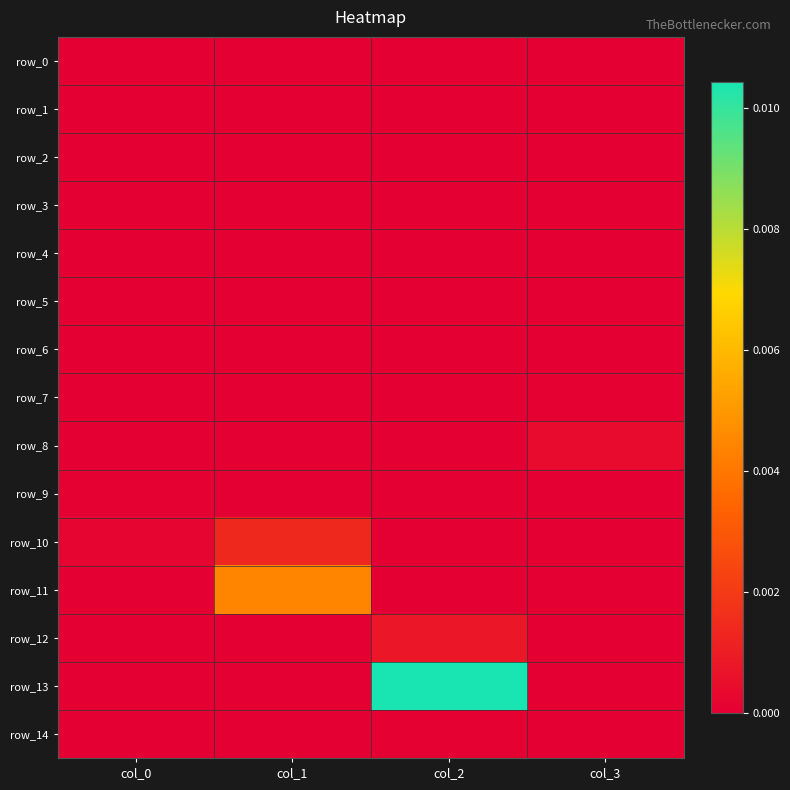

At which label does row_14 reach its minimum?

col_0